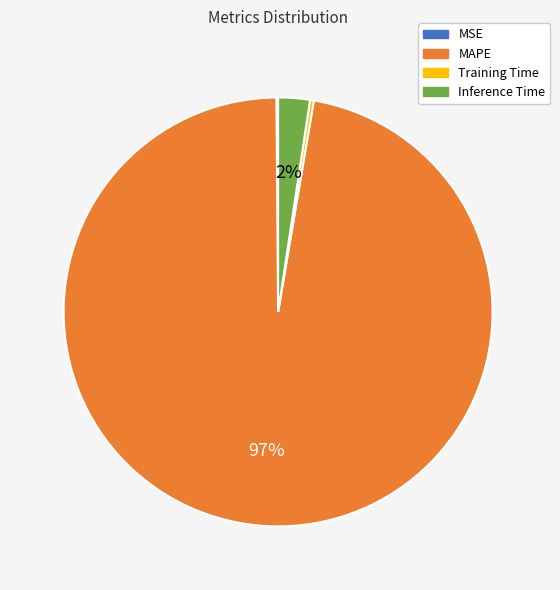

Which has a higher value, MAPE or Training Time?

MAPE